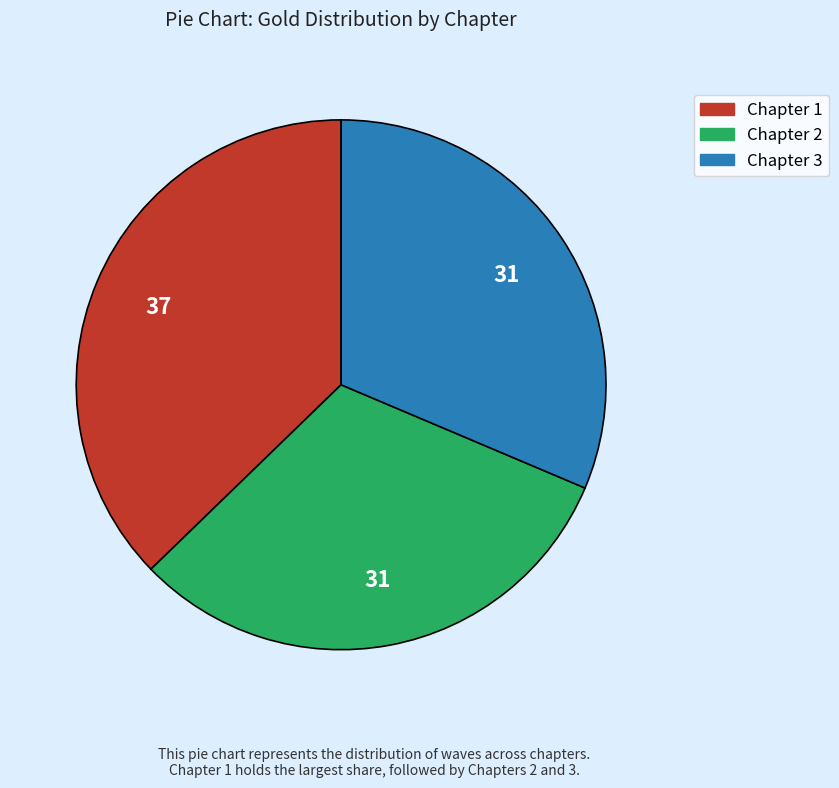

Which slice is the largest?

Chapter 1